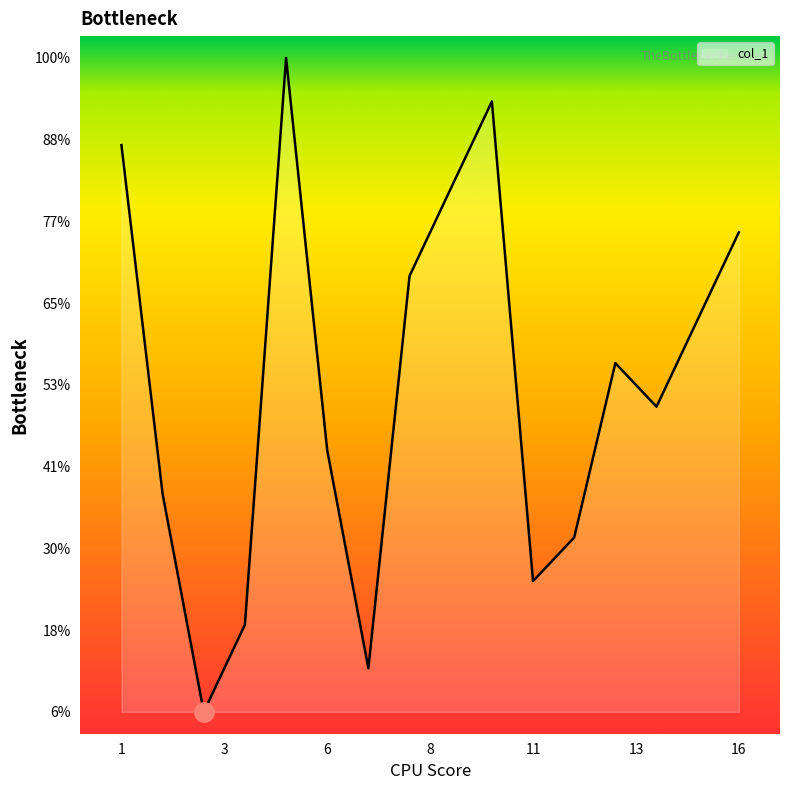

Does the chart have visible grid lines?

No